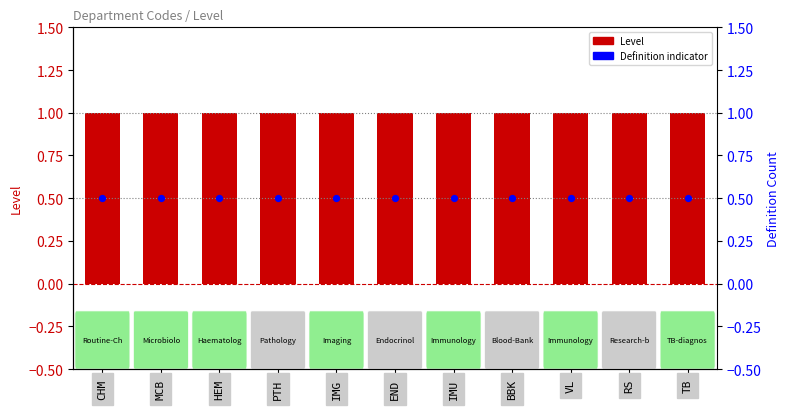

Which series contains the highest Y value?

Level